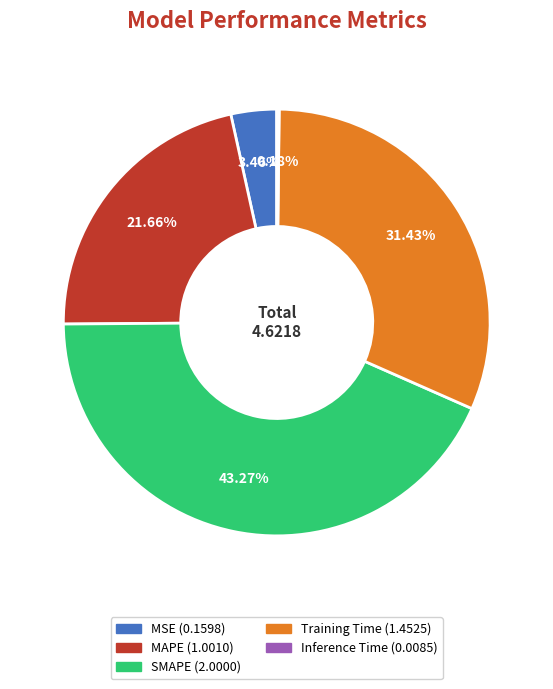

What is the ratio of the value at MAPE to the value at Training Time?

0.7